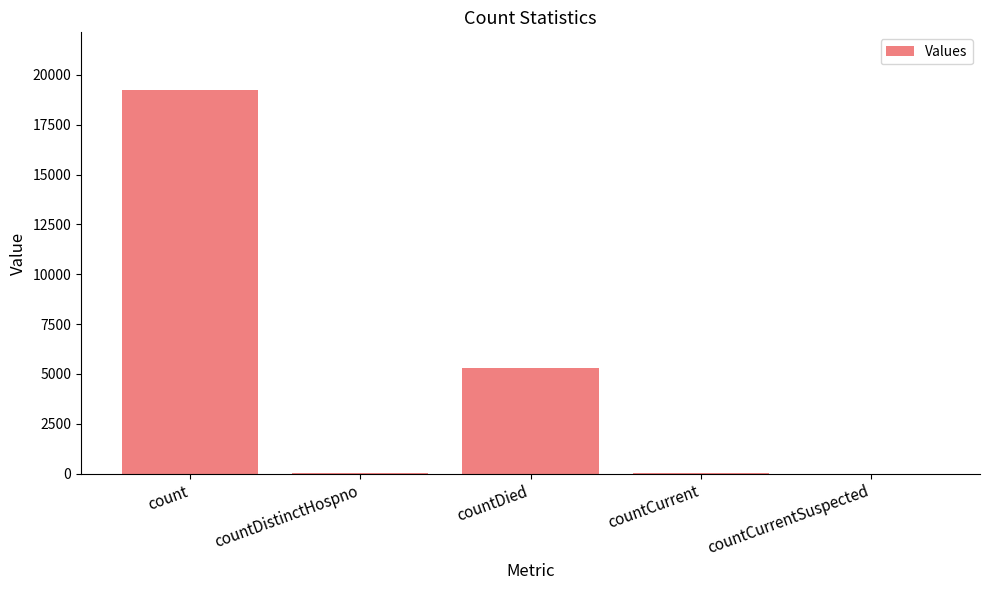

What is the sum of the values at countDied and countCurrentSuspected?

5319